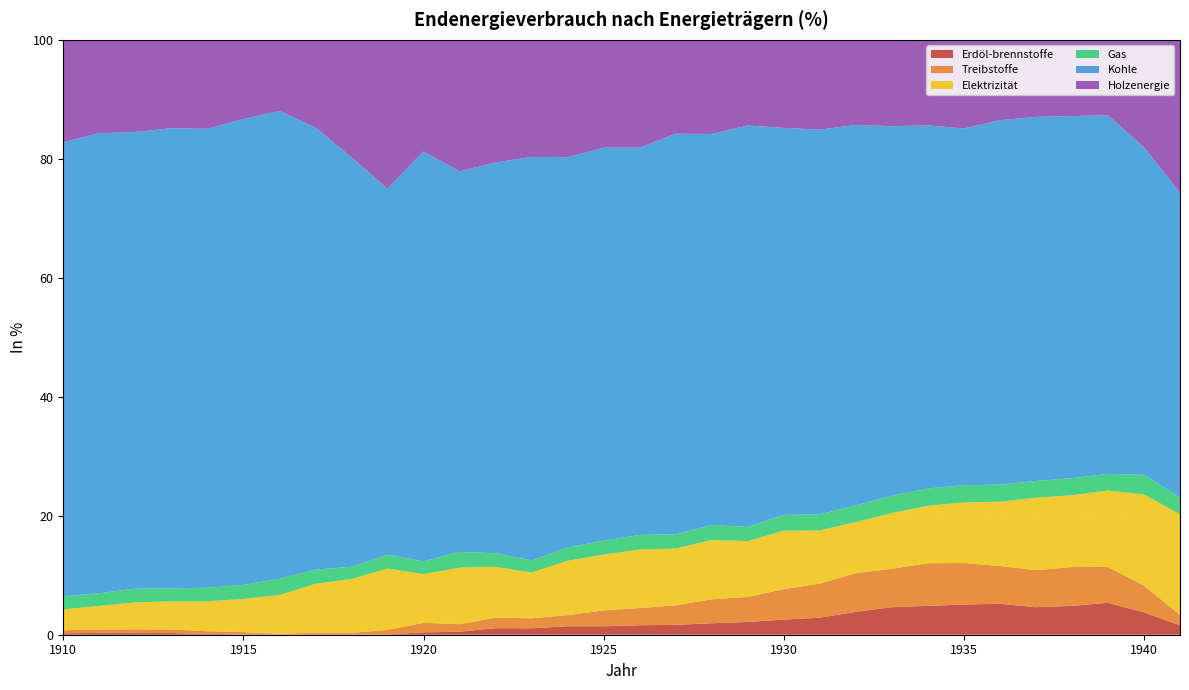

Reading right to left, list all the values displayed in this chart.

Erdöl-brennstoffe: 1.6	3.8	5.4	4.8	4.6	5.2	5.1	4.8	4.6	3.8	2.9	2.5	2.1	1.9	1.7	1.6	1.4	1.4	1.1	1.1	0.5	0.4	0.1	0.0	0.0	0.0	0.0	0.1	0.3	0.3	0.3	0.2
Treibstoffe: 1.8	4.5	6.0	6.5	6.2	6.4	7.0	7.2	6.5	6.5	5.7	5.1	4.2	4.0	3.3	2.9	2.7	1.9	1.7	1.8	1.3	1.6	0.8	0.3	0.3	0.2	0.4	0.5	0.6	0.6	0.6	0.5
Elektrizität: 16.9	15.3	12.8	12.1	12.2	10.8	10.2	9.7	9.4	8.6	8.9	9.8	9.4	10.0	9.5	9.8	9.4	9.1	7.7	8.5	9.5	8.2	10.3	9.0	8.2	6.5	5.6	5.0	4.7	4.5	4.0	3.5
Gas: 2.9	3.3	2.8	2.9	2.8	2.9	2.9	2.9	2.9	2.8	2.7	2.7	2.4	2.5	2.4	2.5	2.3	2.2	2.0	2.3	2.6	2.1	2.3	2.1	2.4	2.8	2.4	2.3	2.2	2.3	2.1	2.2
Kohle: 51.2	55.1	60.3	60.9	61.2	61.2	60.0	61.0	62.1	63.9	64.7	65.0	67.5	65.7	67.3	65.1	66.1	65.6	67.8	65.7	64.0	68.9	61.5	68.8	74.3	78.6	78.3	77.2	77.3	76.8	77.3	76.3
Holzenergie: 25.7	18.1	12.7	12.8	12.9	13.5	14.9	14.4	14.5	14.3	15.1	14.8	14.4	15.8	15.8	18.1	18.1	19.7	19.7	20.6	22.1	18.8	25.0	19.8	14.8	12.0	13.3	14.9	14.9	15.5	15.7	17.2